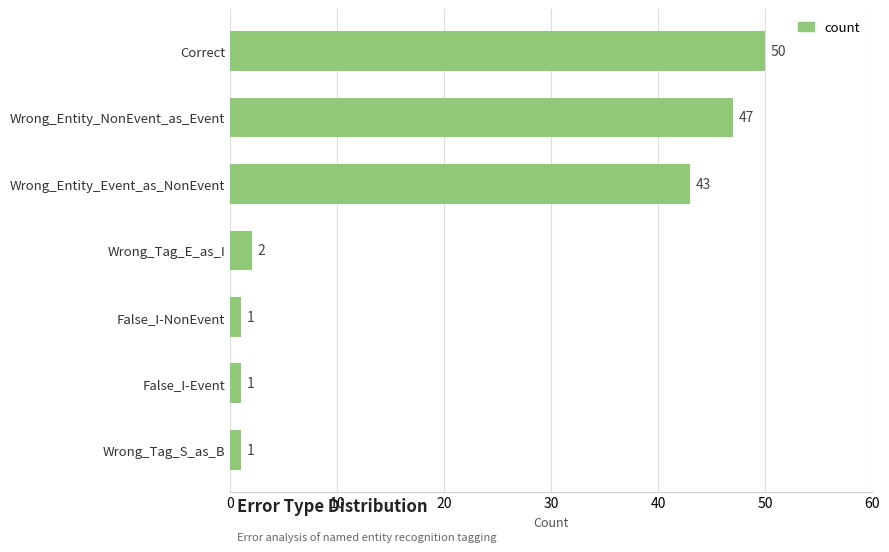

What is the average value?

21